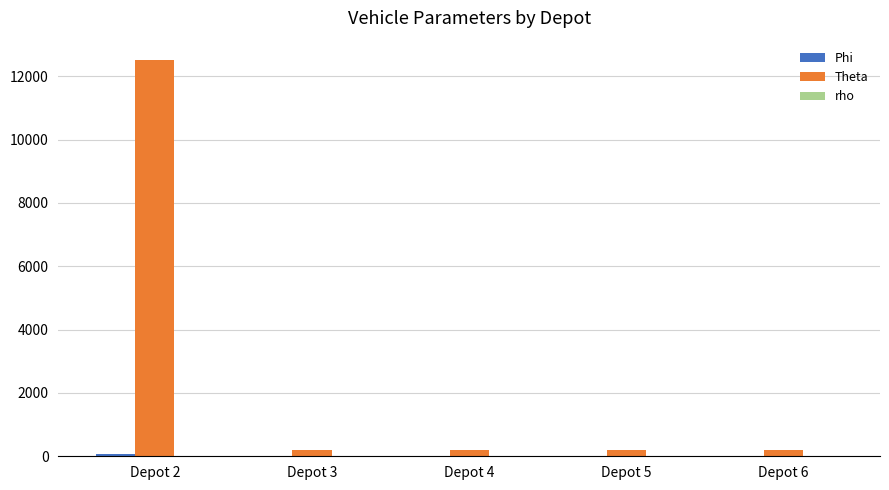

Which label corresponds to the largest value in the chart?

Depot 2